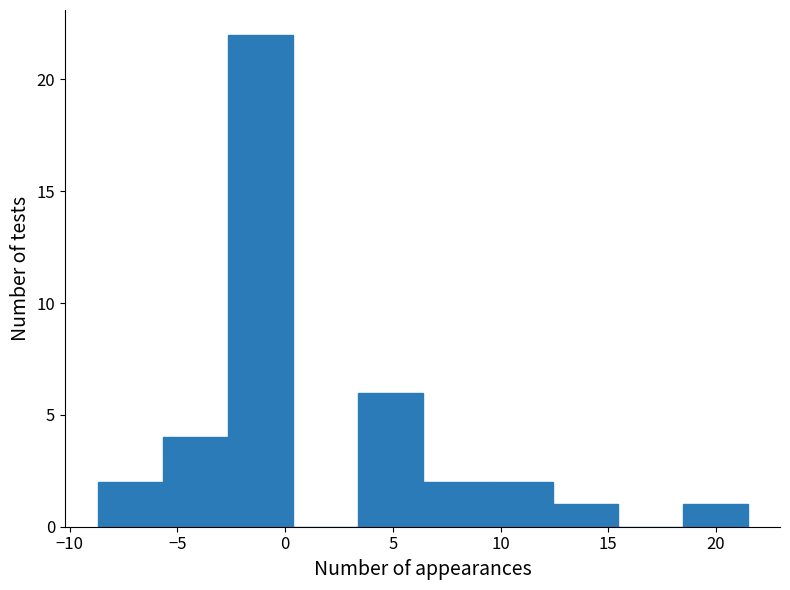

Reading left to right, transcribe this chart: for each bar, give the range it covers on the x-axis and its height. Neither the bar edges nor the heights are printed on the chart, so give them approximately, as read against the axes.

-8.5 to -5.5: 2
-5.5 to -2.5: 4
-2.5 to 0.5: 22
0.5 to 3.5: 0
3.5 to 6.5: 6
6.5 to 9.5: 2
9.5 to 12.5: 2
12.5 to 15.5: 1
15.5 to 18.5: 0
18.5 to 21.5: 1